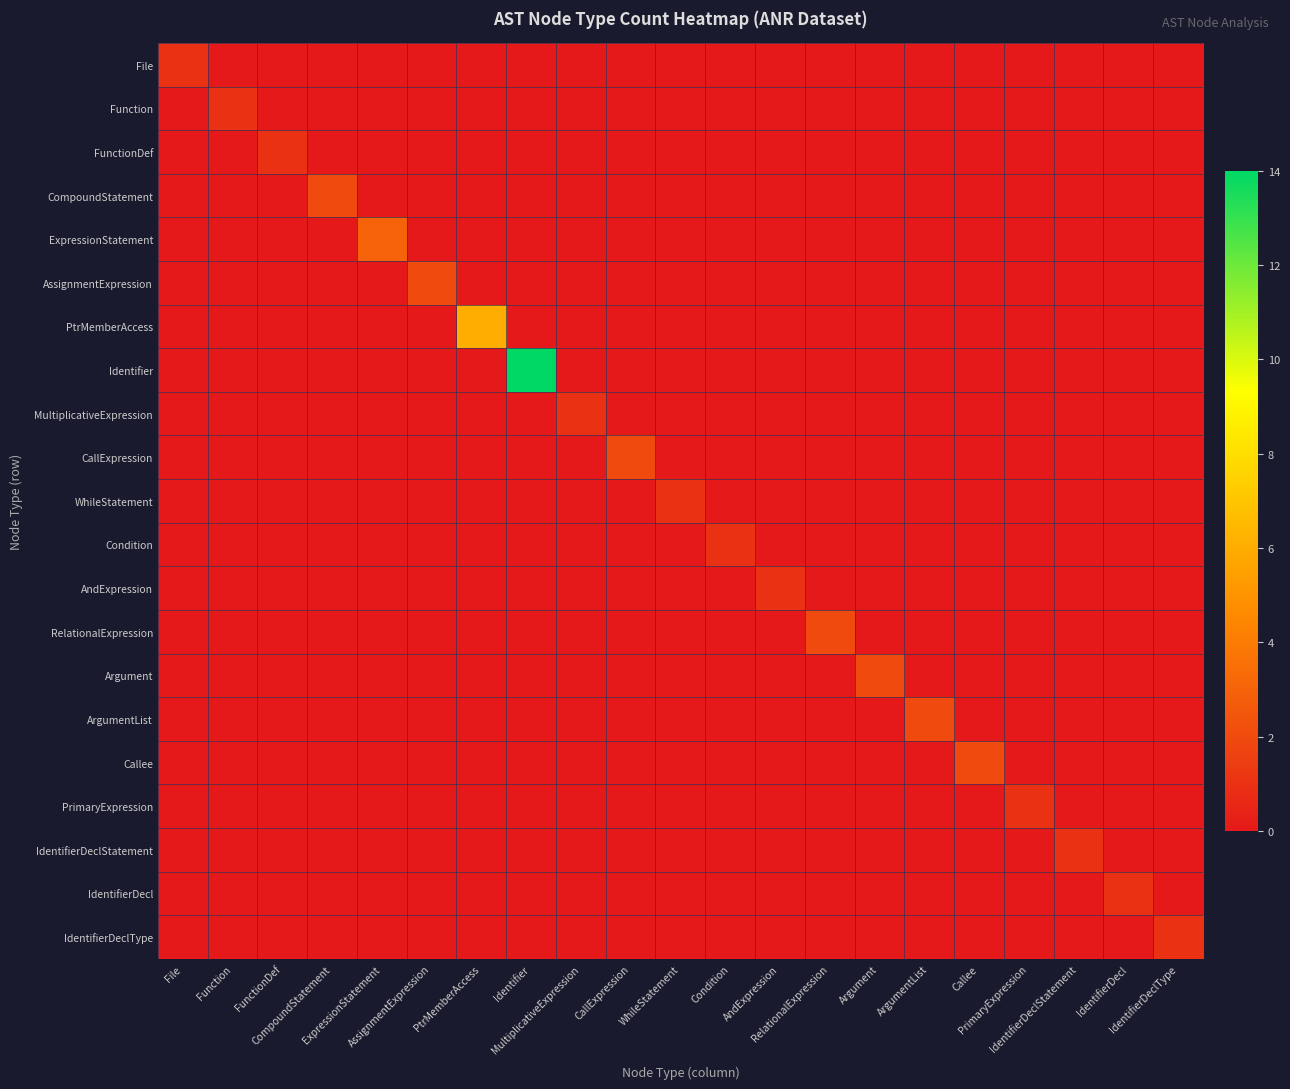

At which category is the sum across all series the highest?

Identifier